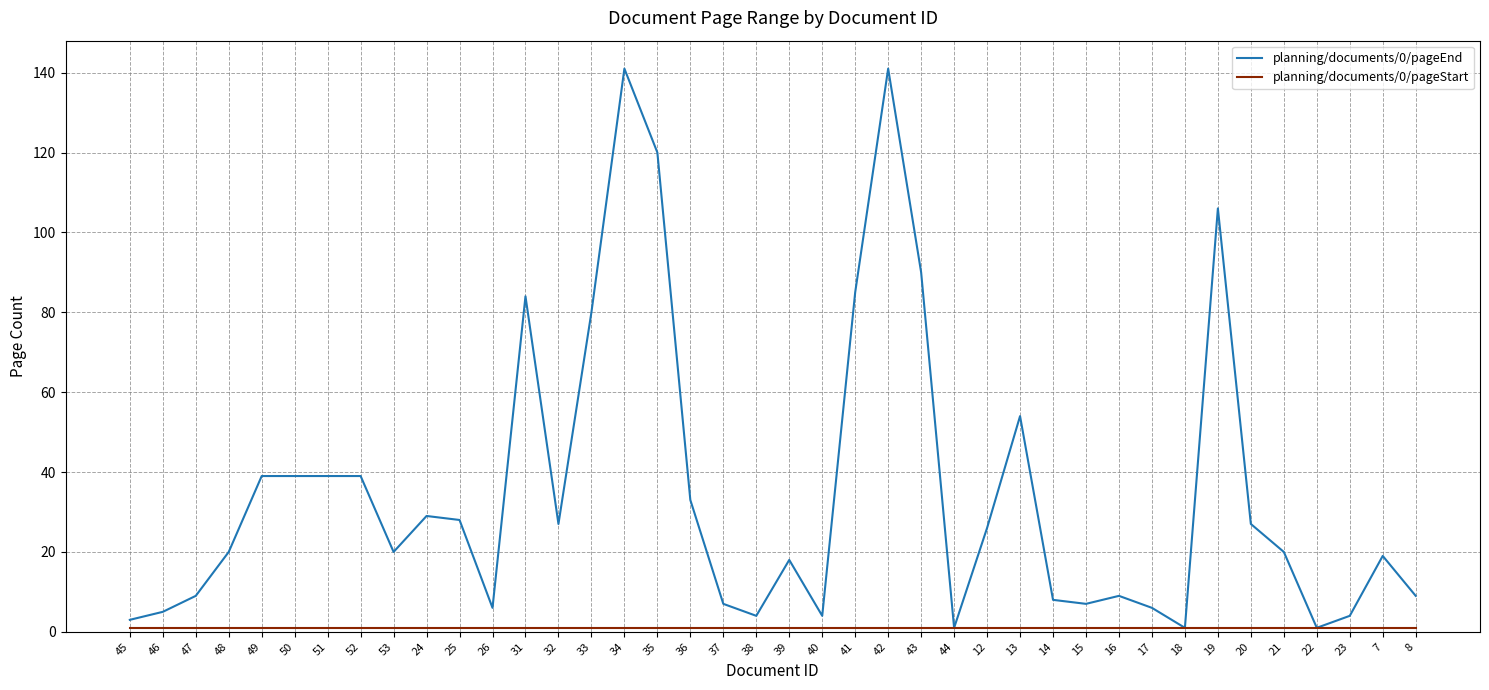

Is it true that planning/documents/0/pageEnd equals 120 at 35?

True